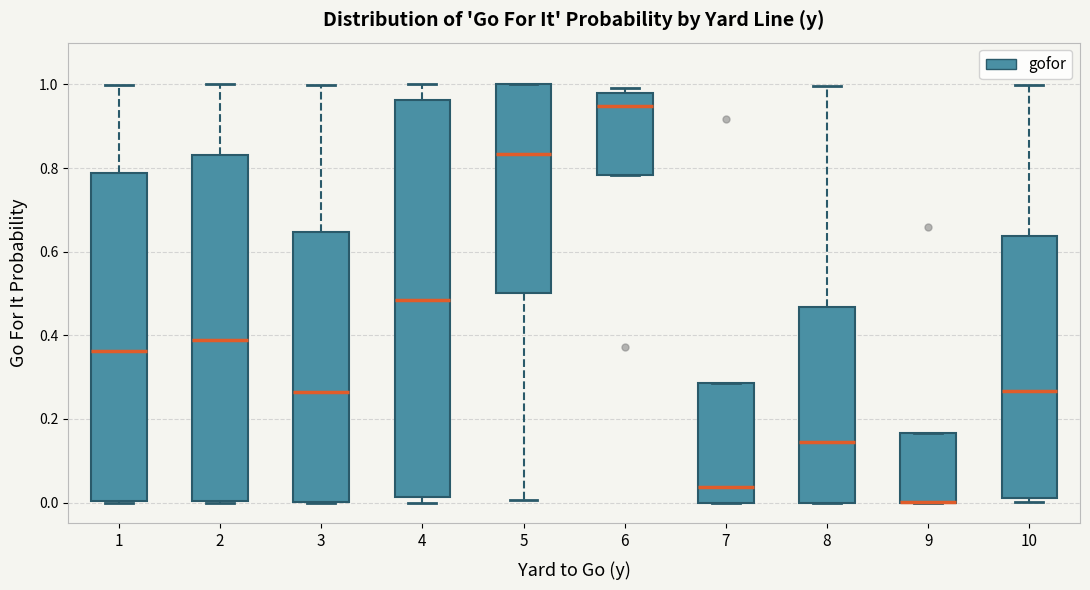

Where does the median line of the box at x = 6 sit on the y-axis? The values are not printed on the chart, so give them approximately, as read against the axis.

0.94